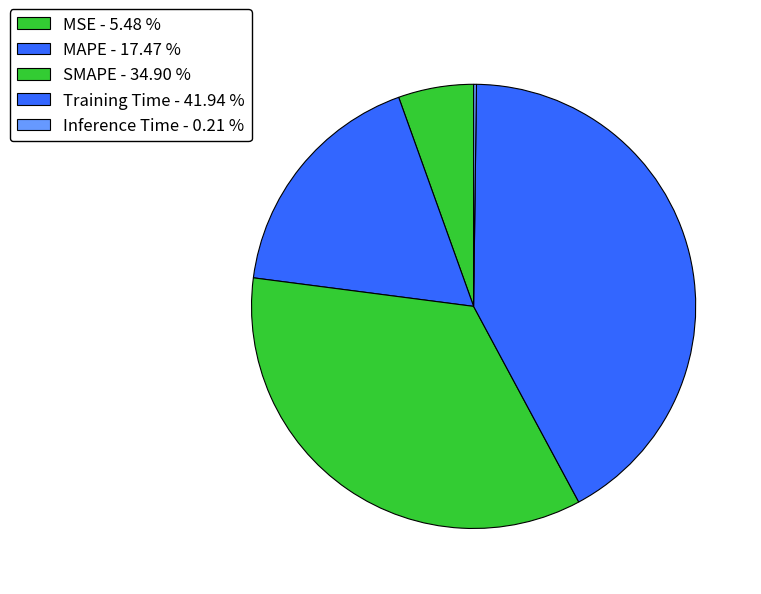

What is the total percentage of SMAPE and MSE?

40.4%